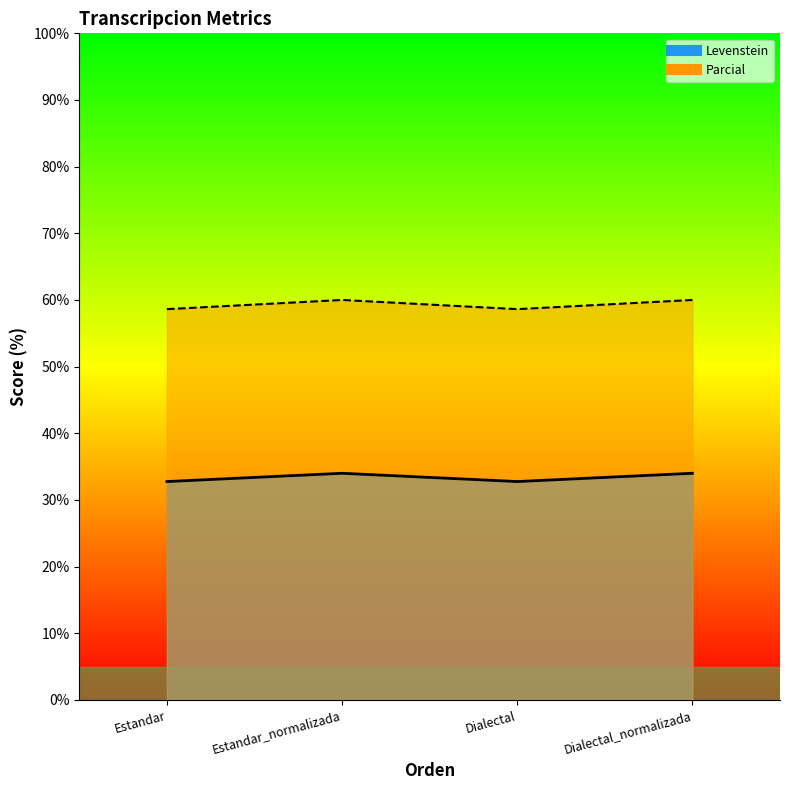

What is the minimum value shown in the chart?

32.8